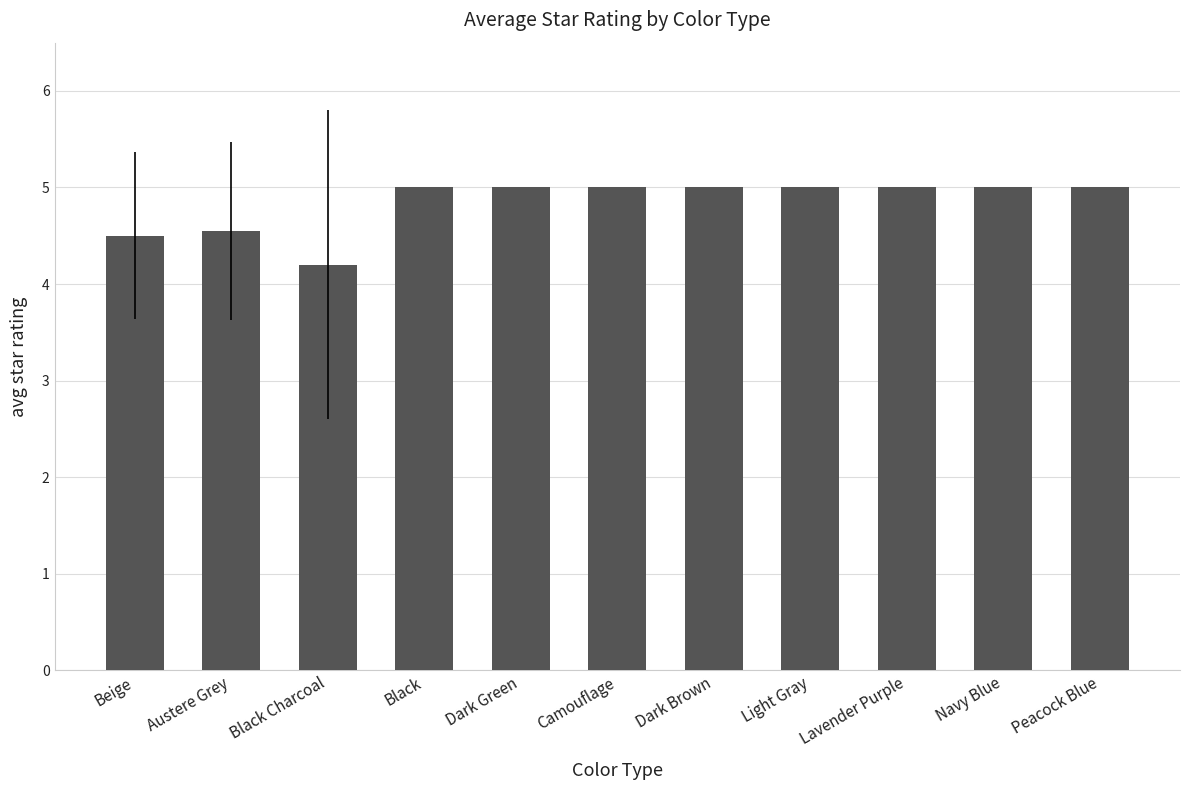

What is the difference between the second highest and second lowest values?

0.5